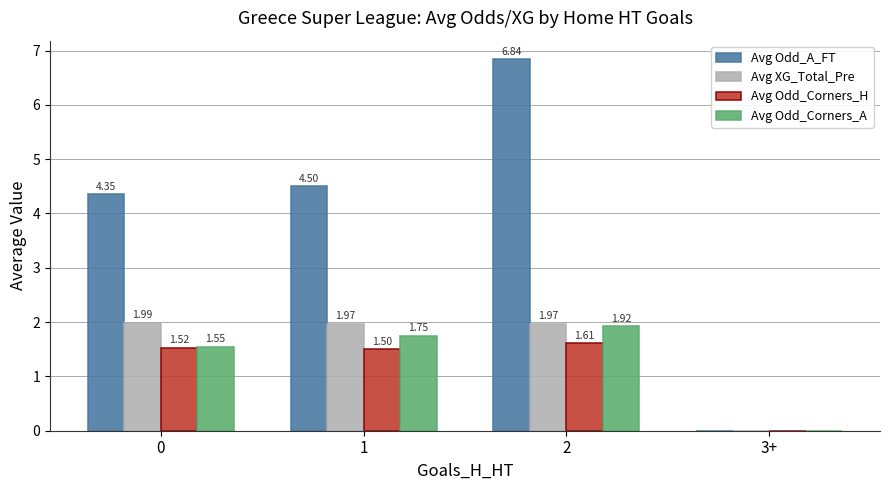

What is the total value across all series at 2?

12.3